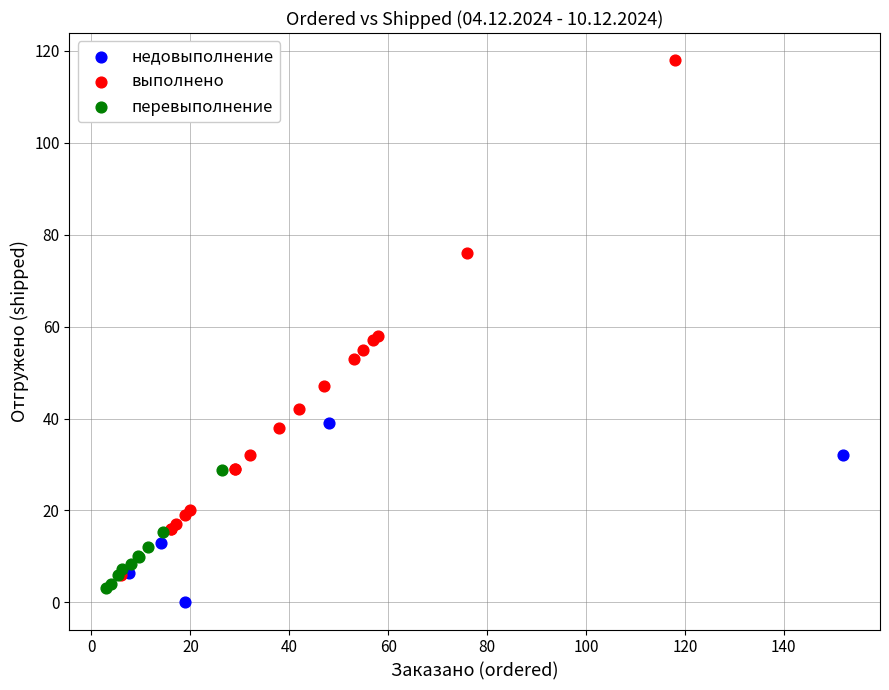

Which series has the widest spread of Y values?

выполнено